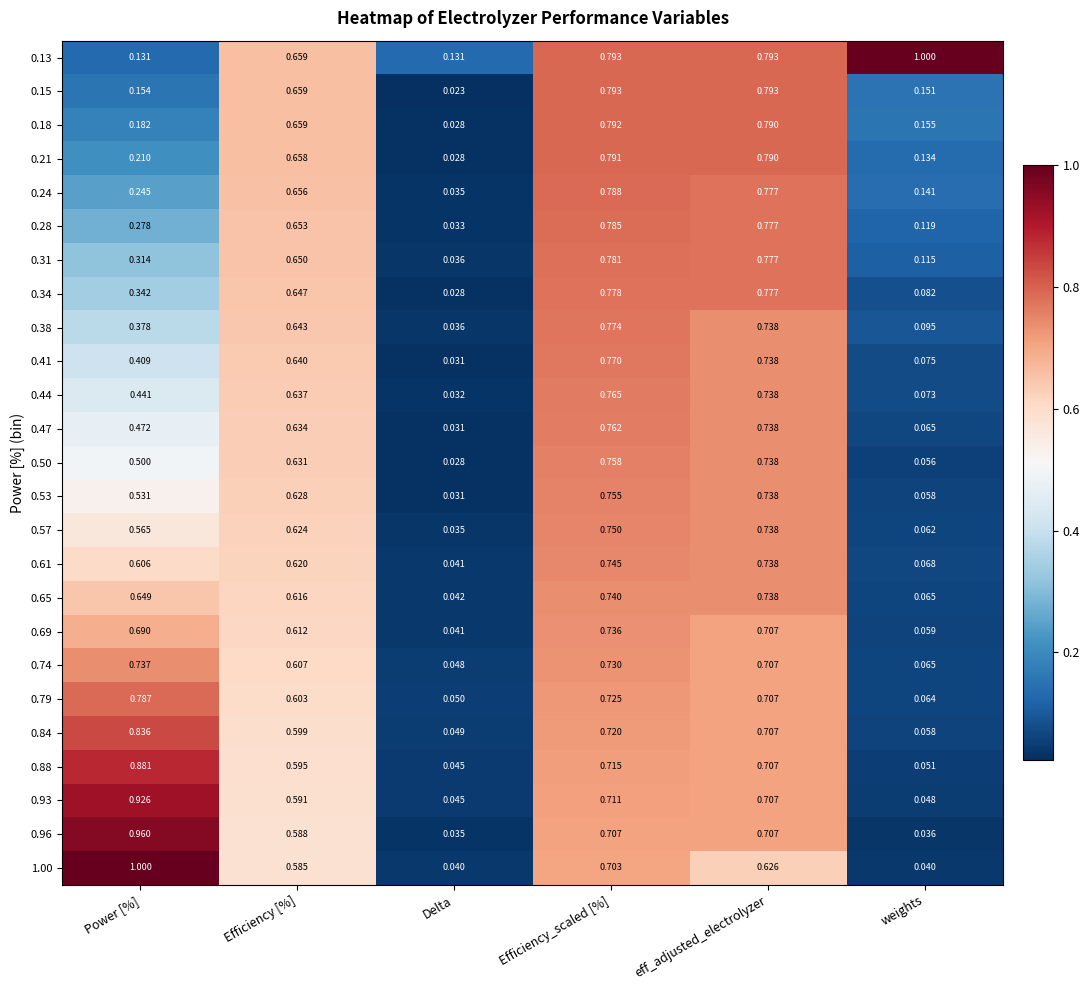

List the labels in order of 0.18 value, largest first.

Efficiency_scaled [%], eff_adjusted_electrolyzer, Efficiency [%], Power [%], weights, Delta